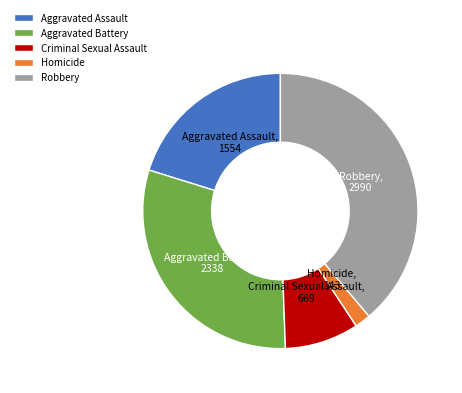

The Aggravated Assault slice represents 20% of the pie. True or false?

True